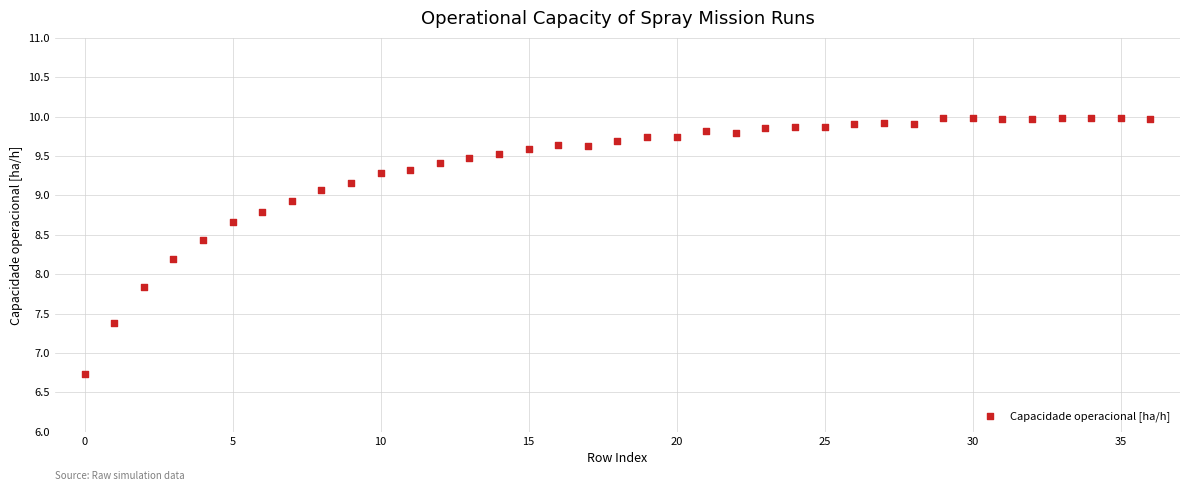

What is the range of Y values (max minus min)?

3.3